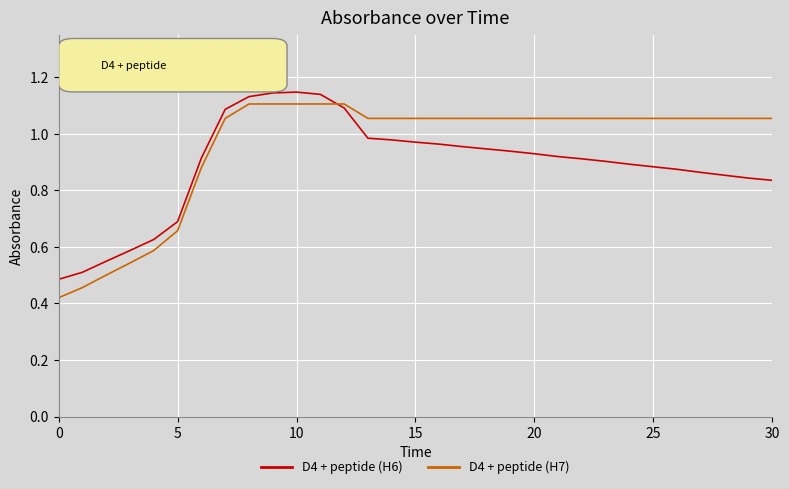

What is the sum of all D4 + peptide (H7) values?

29.6